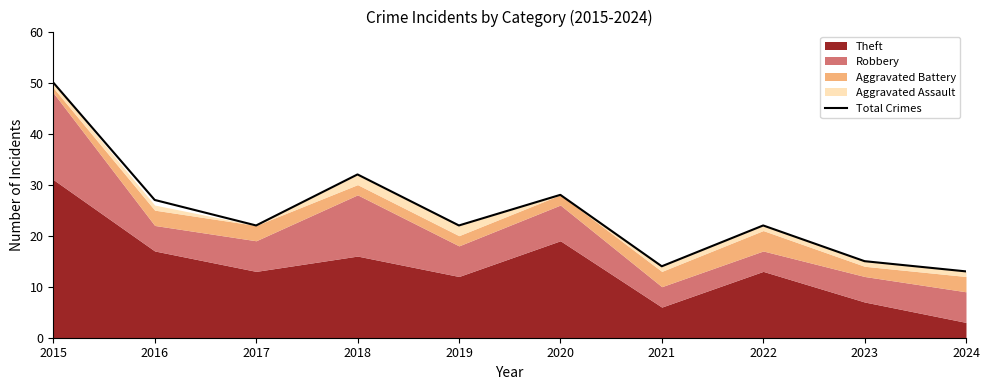

What is the smallest value displayed?

13